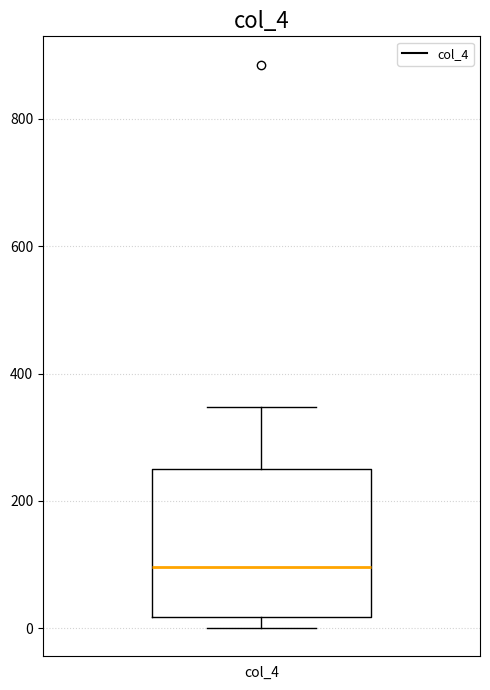

Transcribe this box plot: give where the median line is, the range the box spans, and where the two whiskers end, as read against the y-axis. The values are not printed on the chart, so give them approximately, as read against the axis.

median 100, box 20 to 260, whiskers 0 to 340